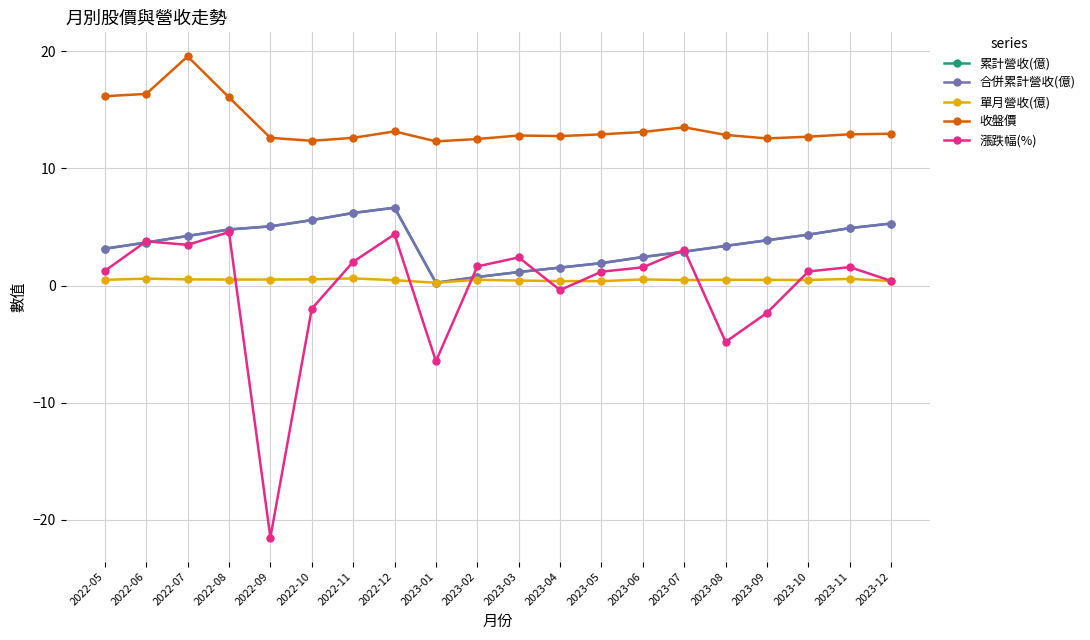

Which series has the widest spread of values?

漲跌幅(%)